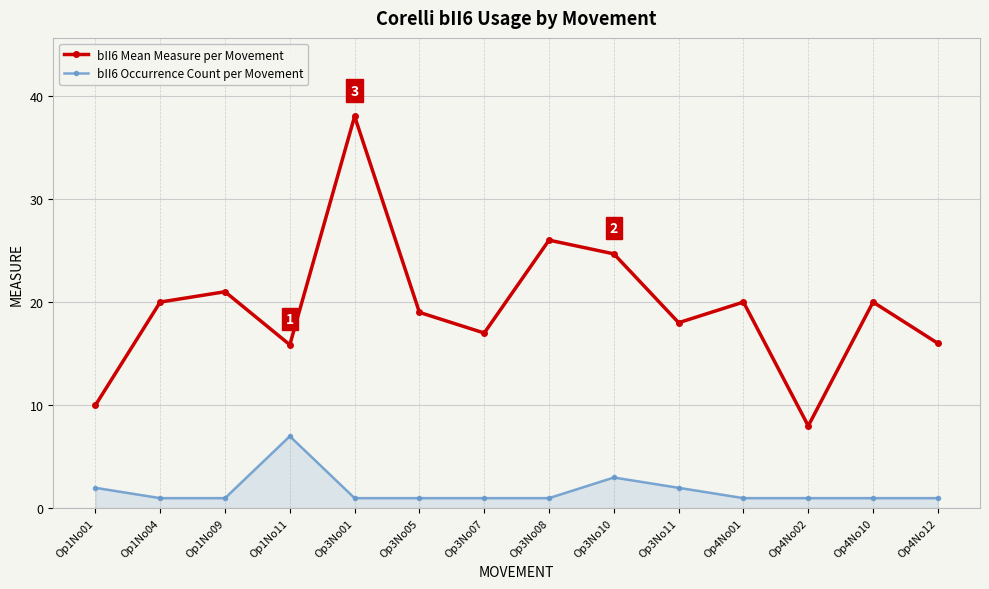

True or false: bII6 Occurrence Count per Movement has more than 0 interior local peaks.

True